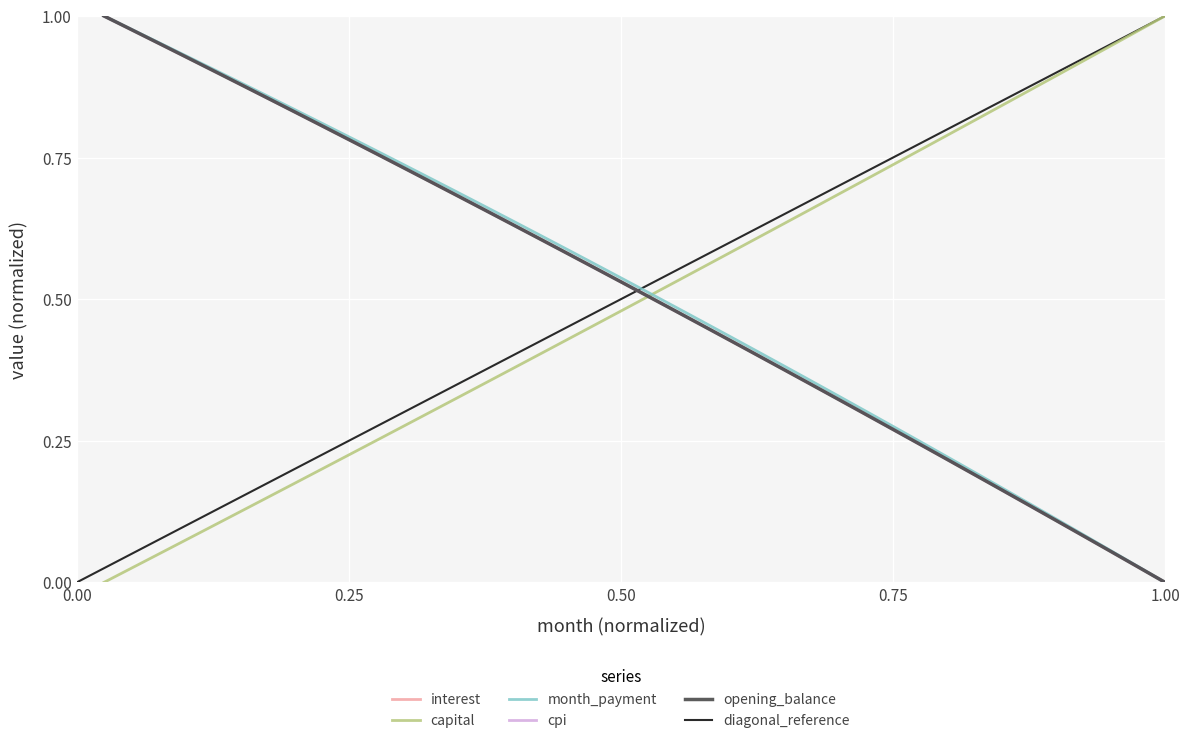

True or false: cpi has a value of 0.7 at 15.

True